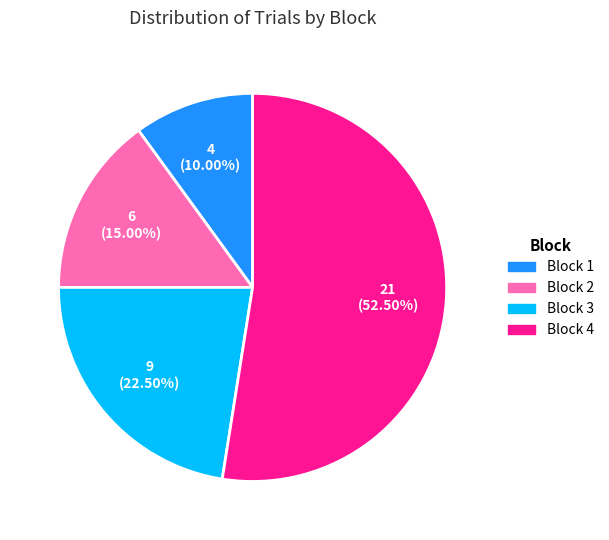

Which category has the smallest portion of the pie?

Block 1